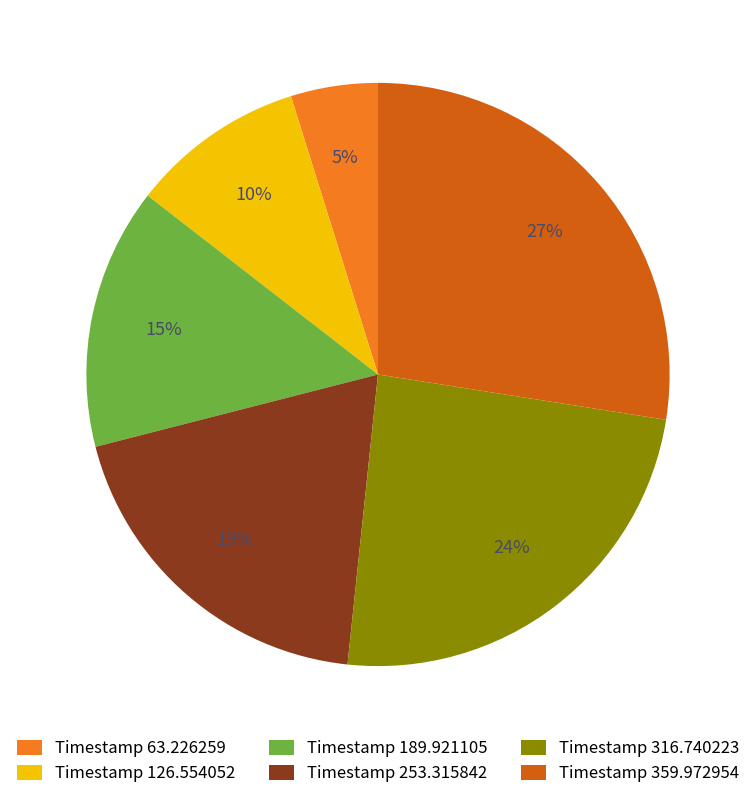

Between Timestamp 359.972954 and Timestamp 316.740223, which is larger?

Timestamp 359.972954